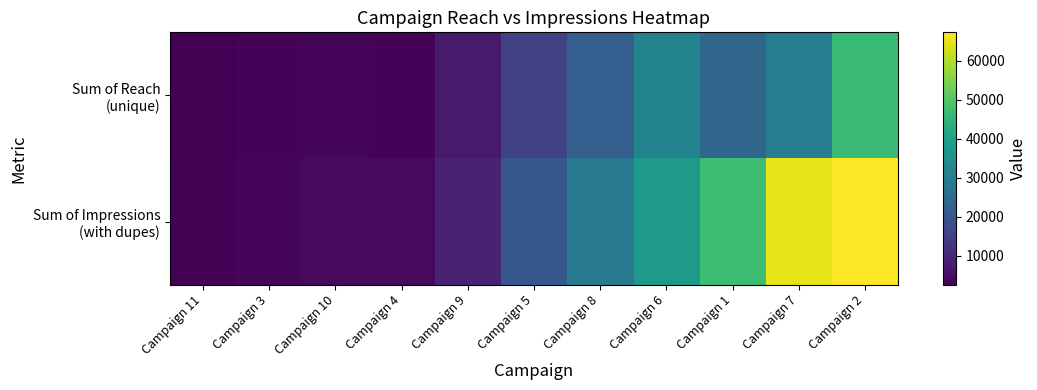

Rank the series by their maximum value, from highest to lowest.

Sum of Impressions (with dupes), Sum of Reach (unique)